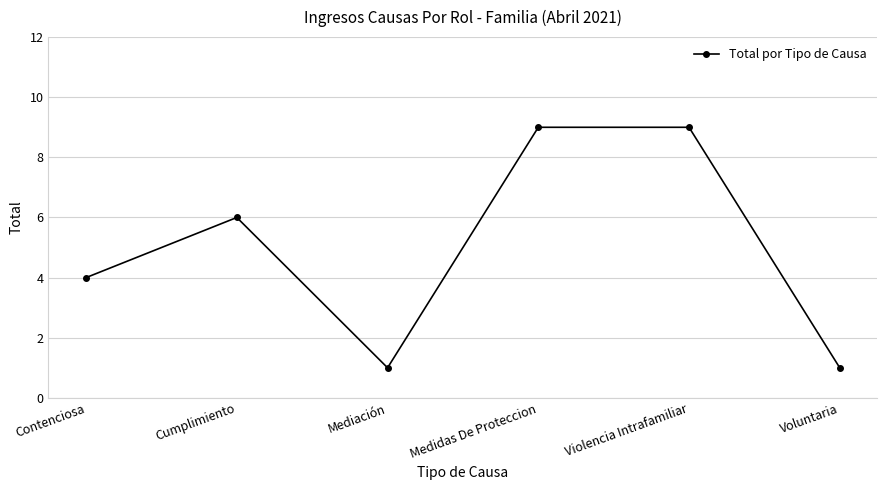

What is the label of the 6th point from the left?

Voluntaria